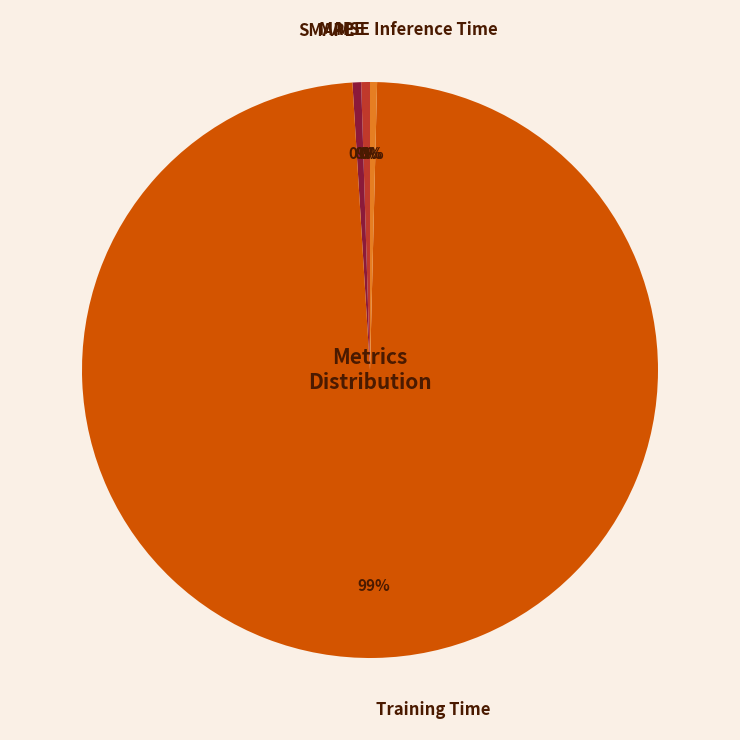

What is the largest slice in the pie chart?

Training Time